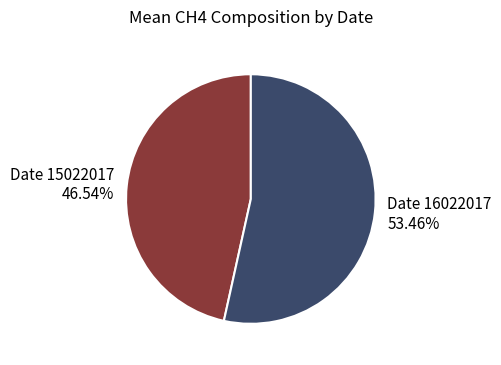

Which has a higher value, Date 16022017 53.46% or Date 15022017 46.54%?

Date 16022017 53.46%